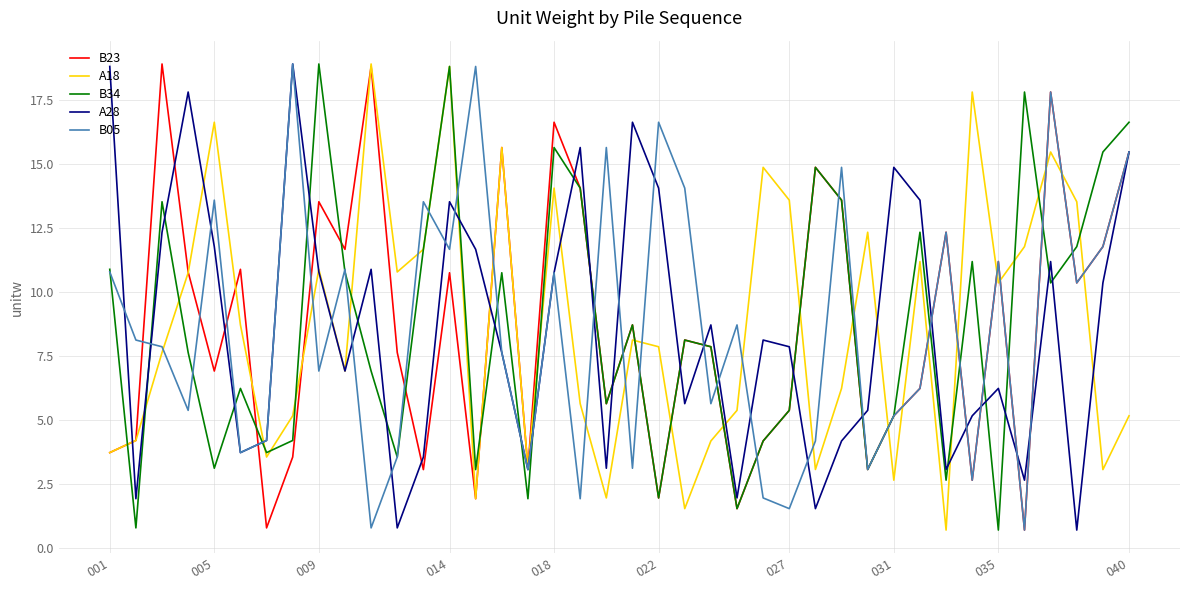

How many categories are shown in the chart?

40